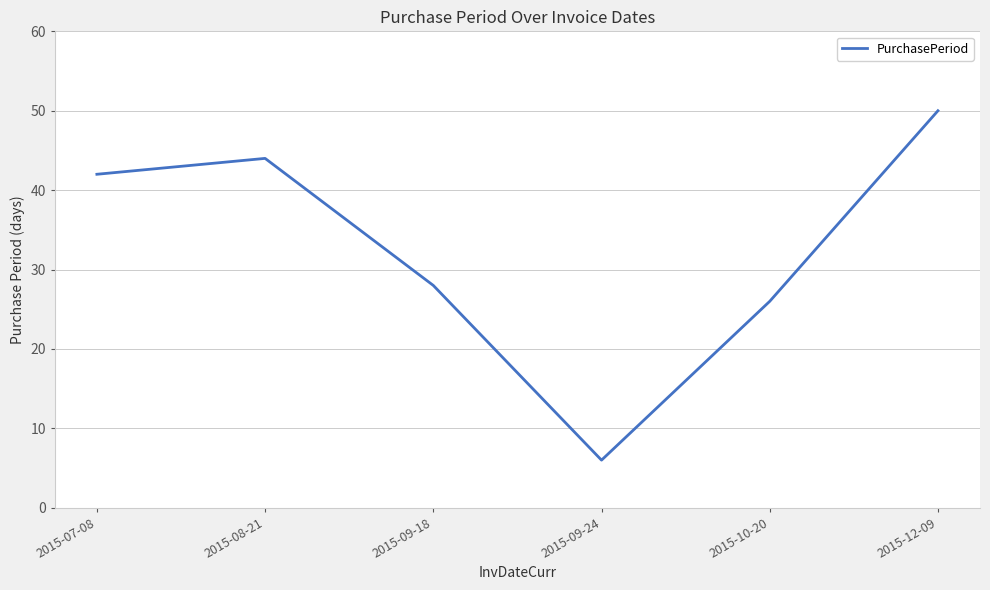

What is the difference between the values at 2015-07-08 and 2015-08-21?

2